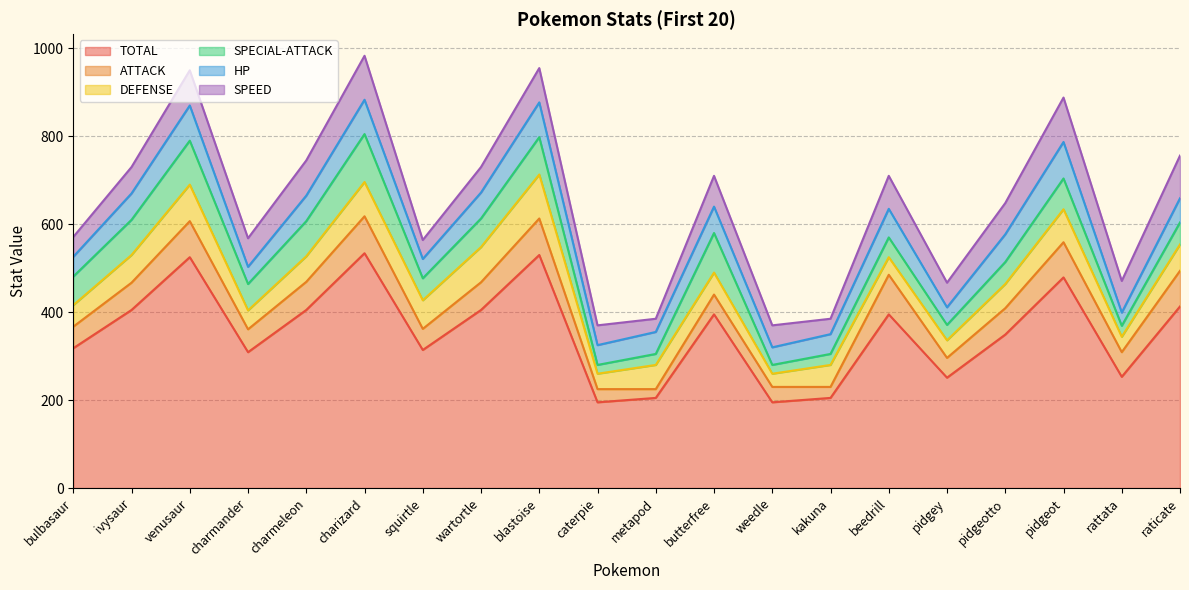

List the series in order of their peak value, lowest first.

HP, ATTACK, DEFENSE, SPEED, SPECIAL-ATTACK, TOTAL